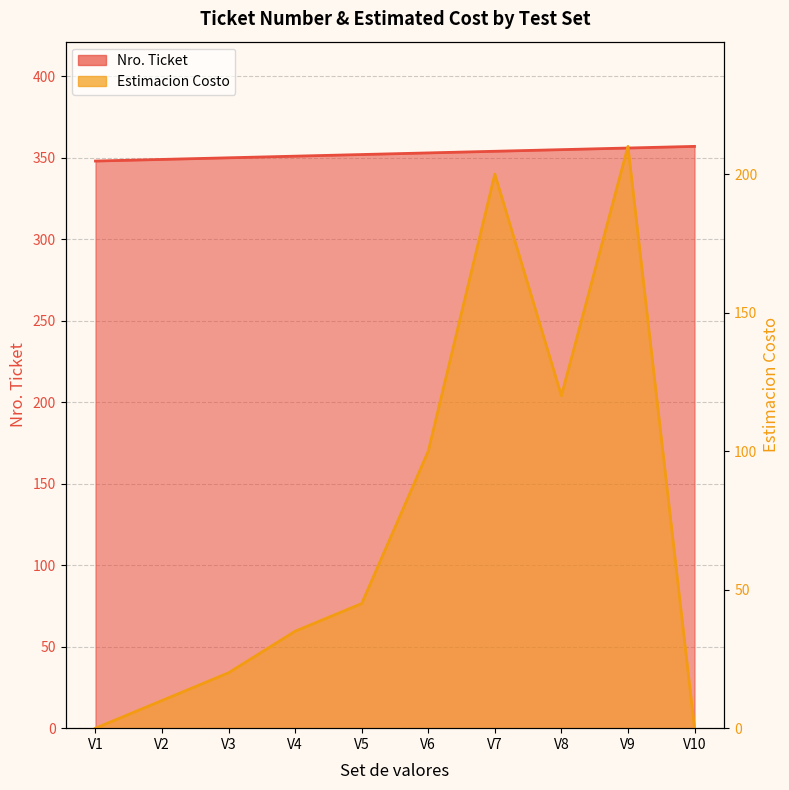

Which label corresponds to the smallest value in the chart?

V1